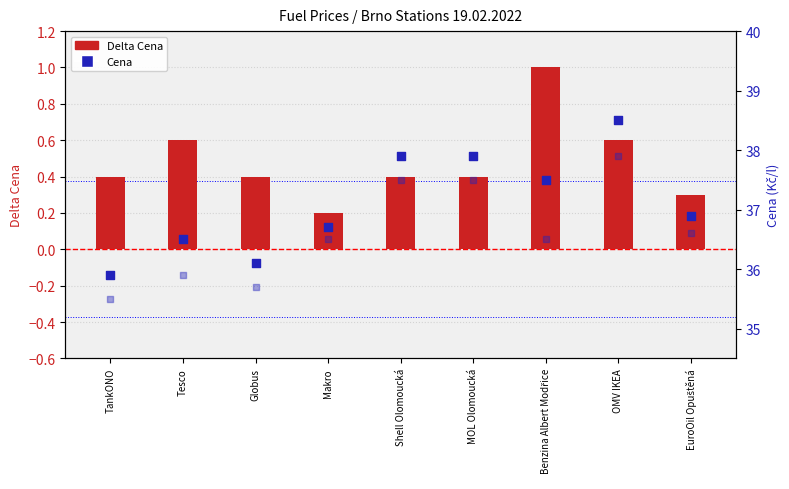

At how many categories does at least one series exceed 37?

4